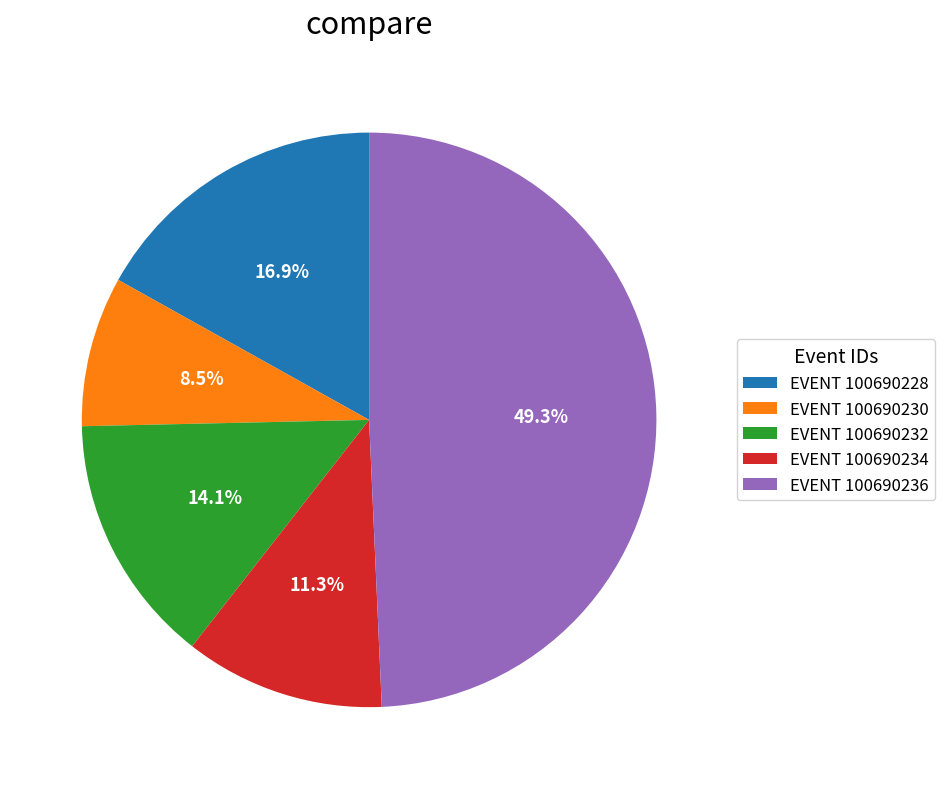

Rank the categories by value from lowest to highest.

EVENT 100690230, EVENT 100690234, EVENT 100690232, EVENT 100690228, EVENT 100690236